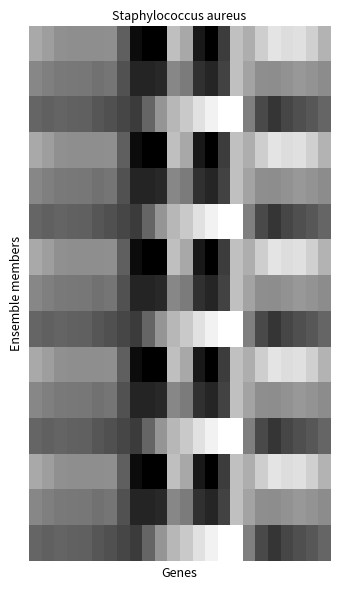

At which category does the chart reach its peak across all series?

9